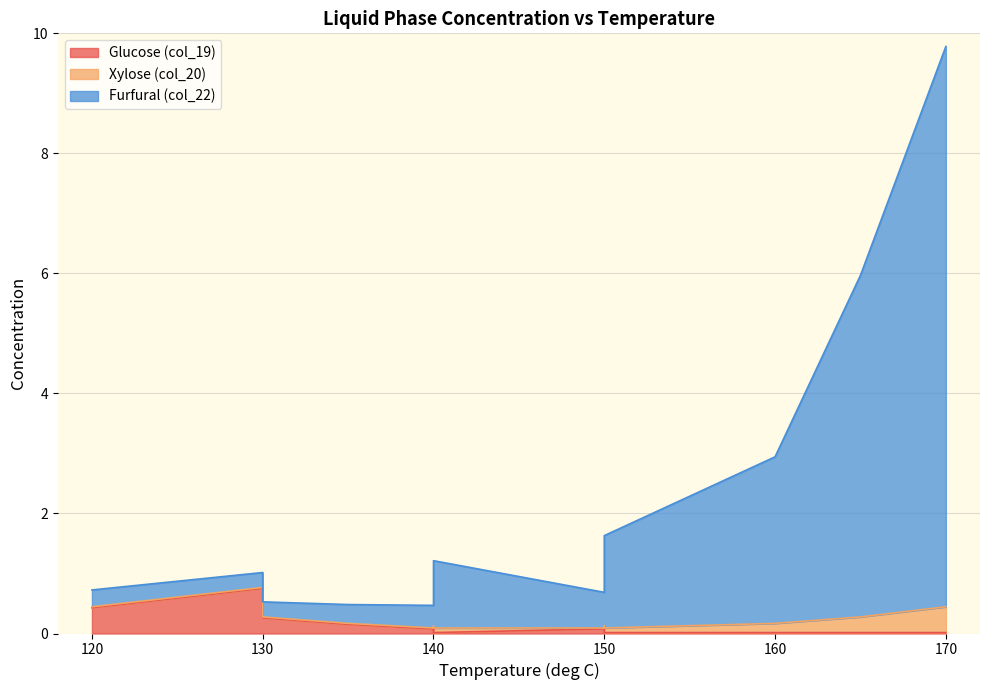

Reading right to left, extract all data points from this chart.

Glucose (col_19): 0.0	0.0	0.0	0.0	0.0	0.1	0.1	0.1	0.1	0.1	0.2	0.3	0.4	0.8
Xylose (col_20): 0.4	0.3	0.2	0.1	0.1	0.1	0.1	0.1	0.0	0.0	0.0	0.0	0.0	0.0
Furfural (col_22): 9.3	5.7	2.8	1.5	1.1	0.7	0.7	0.6	0.6	0.4	0.3	0.3	0.3	0.2